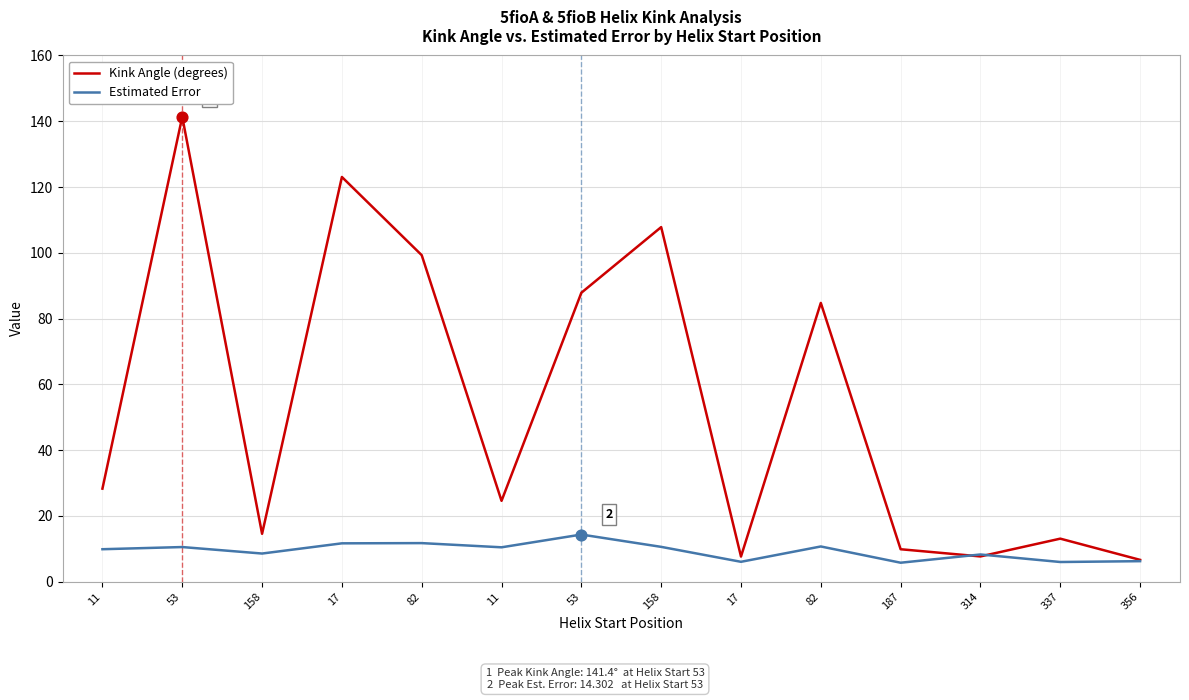

What are all the series names shown in the legend?

Kink Angle (degrees), Estimated Error